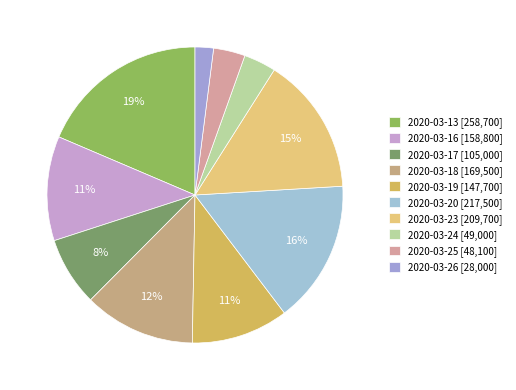

How many slices are in this pie chart?

10